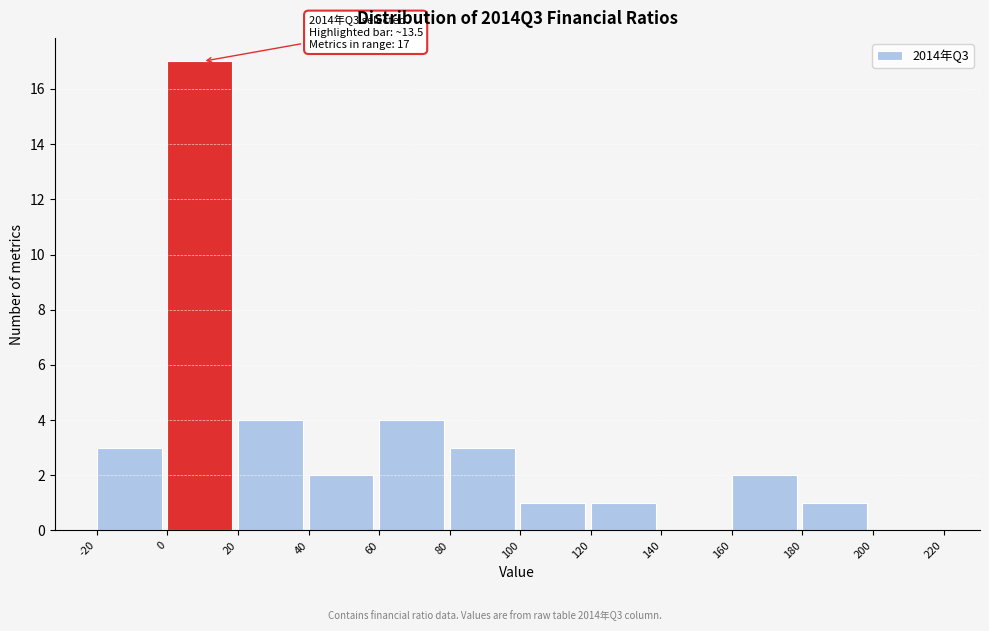

Which range on the x-axis has the tallest bar?

0 to 20